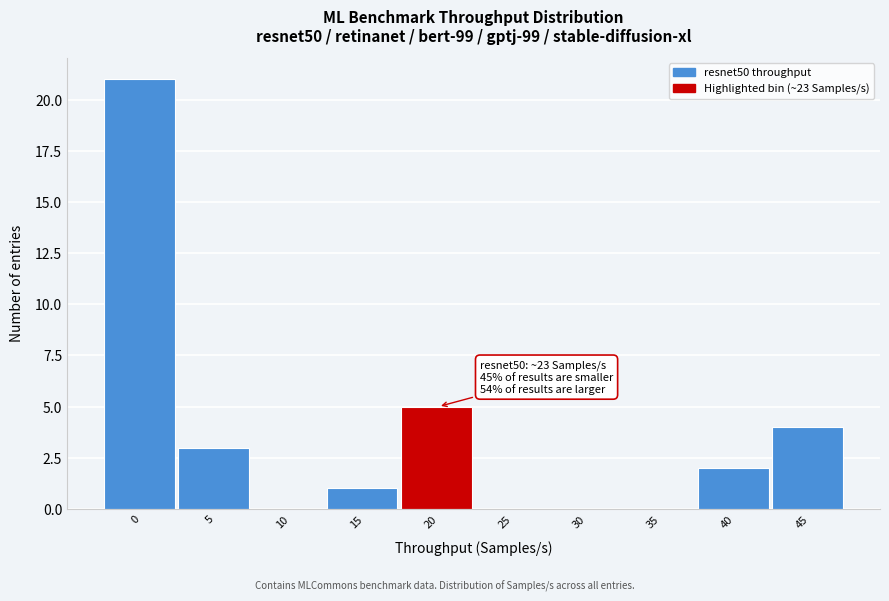

Reading right to left, transcribe all the data shown in this chart.

45=4	40=2	35=0	30=0	25=0	20=5	15=1	10=0	5=3	0=21